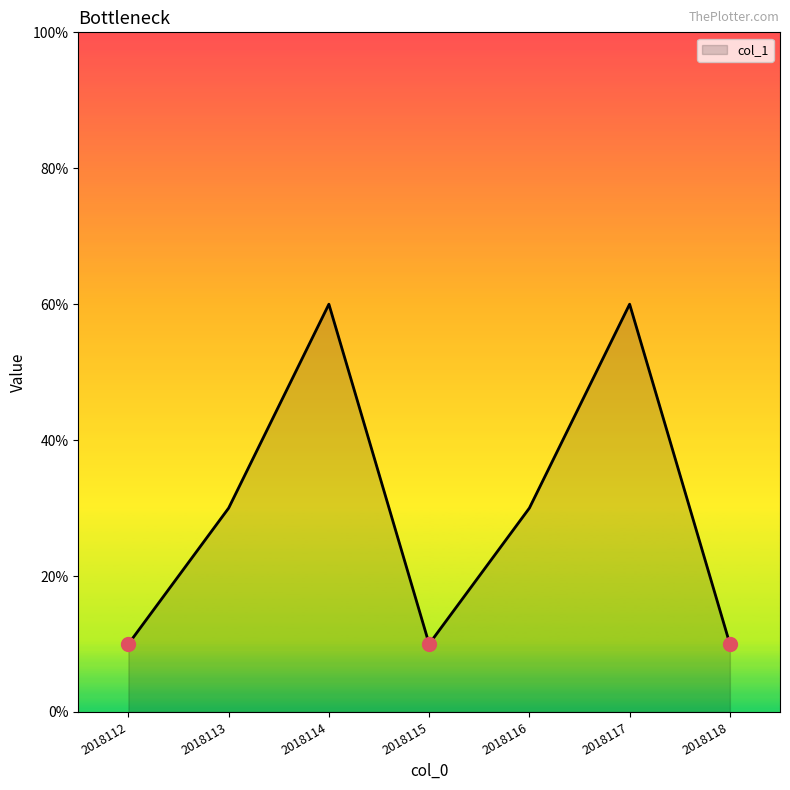

True or false: the data shows 4 at 2018114.

False